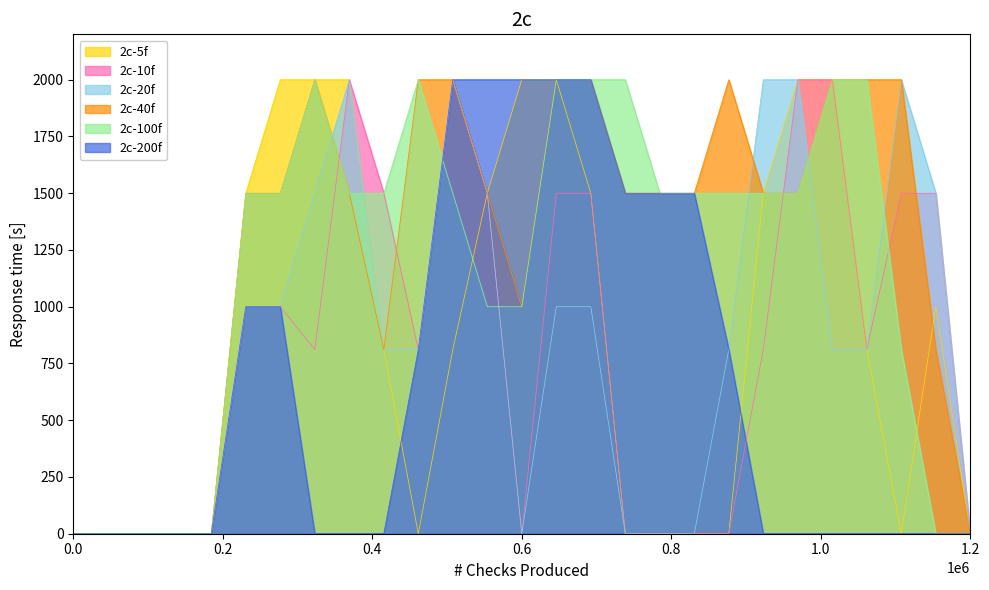

Does the chart display data point markers on the line(s)?

No